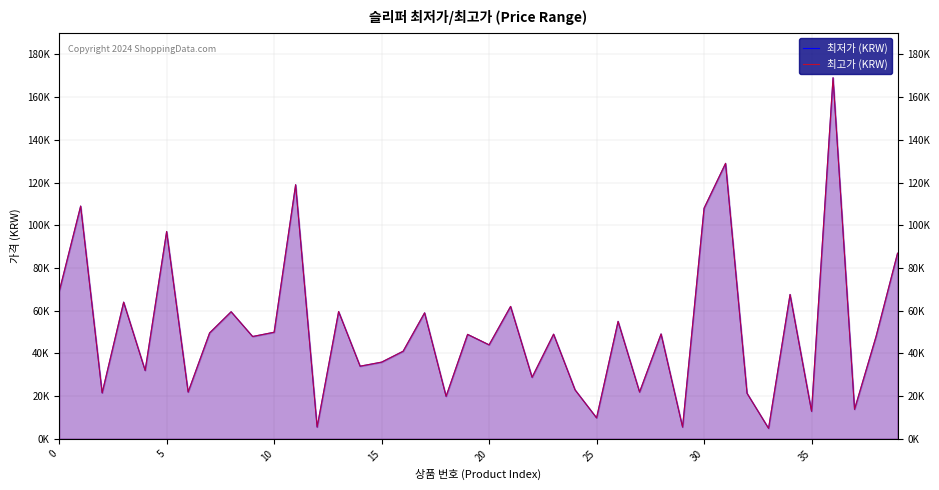

True or false: 최고가 (KRW) has more than 2 points higher than both neighbors.

True